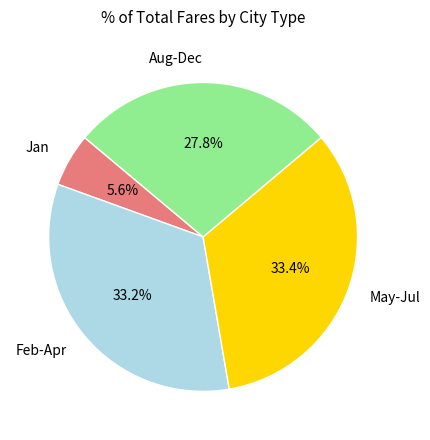

What percentage is NOT represented by Feb-Apr?

66.8%